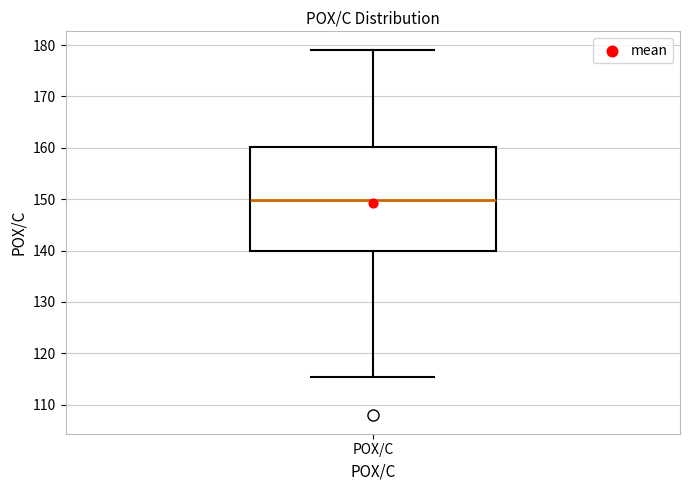

Where is the upper edge of the box for POX/C on the y-axis? The values are not printed on the chart, so give them approximately, as read against the axis.

160